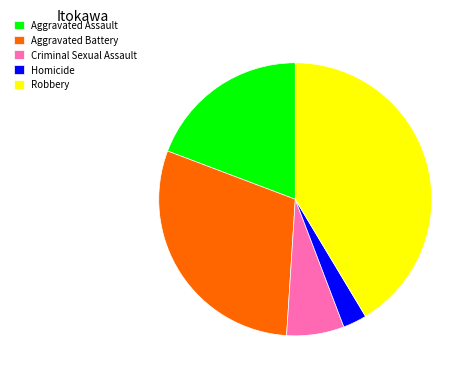

True or false: Aggravated Battery accounts for 30% of the total.

True